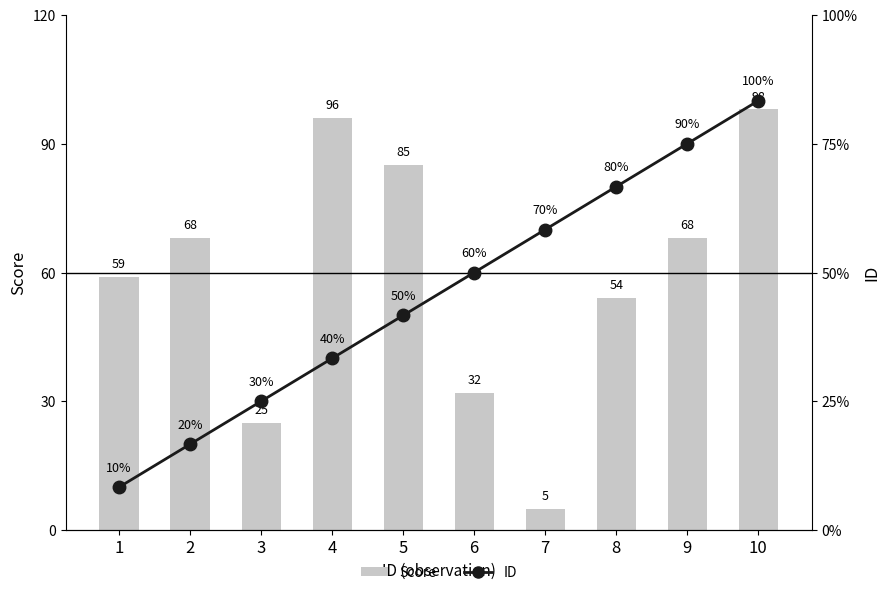

What is the difference between the maximum and minimum values in the Score series?

93